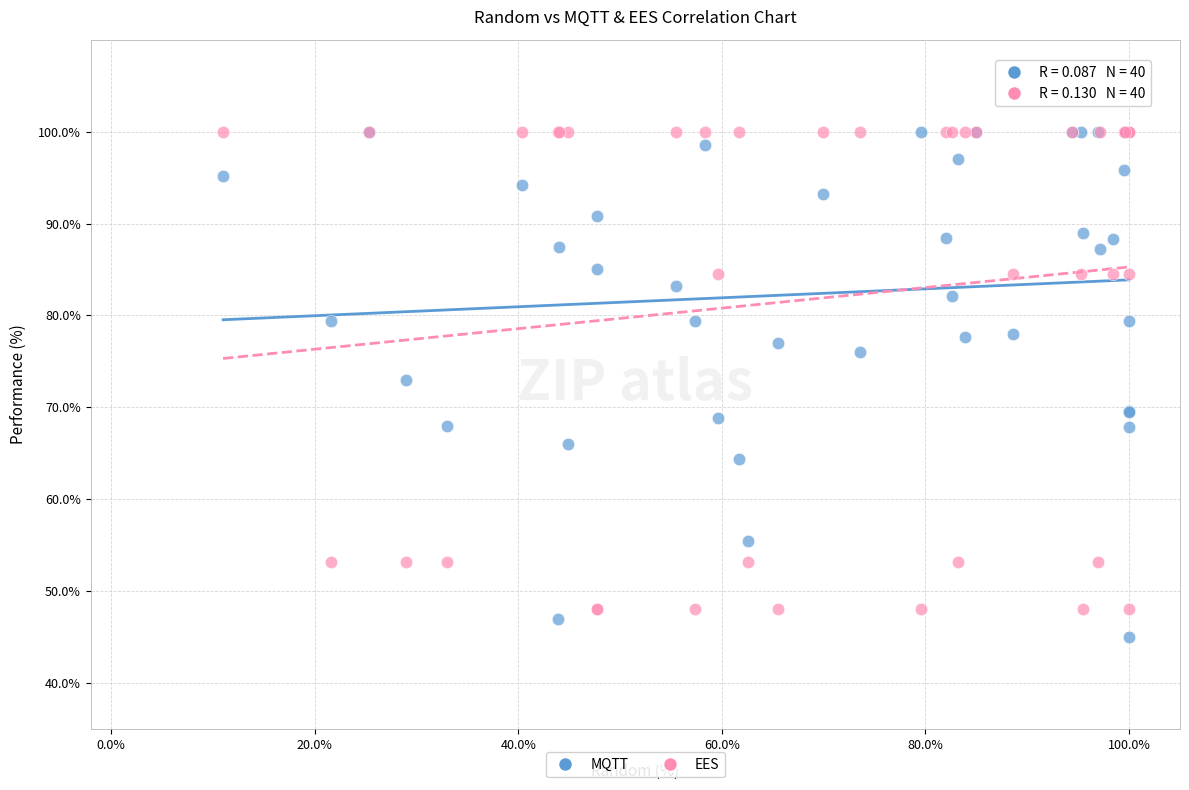

In the EES series, what Y value is closest to 74?

84.5